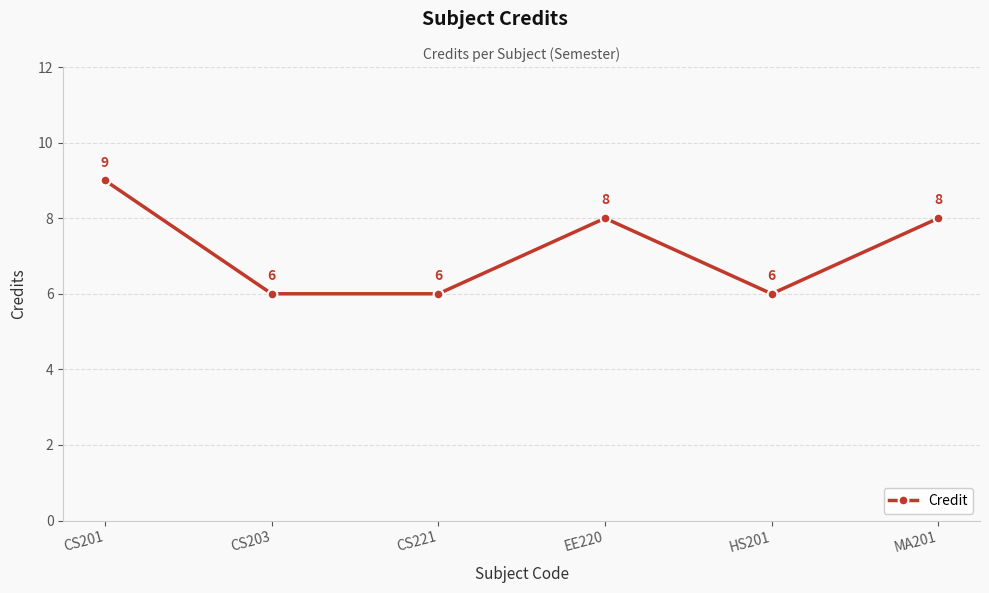

What is the label of the 2nd point from the left?

CS203